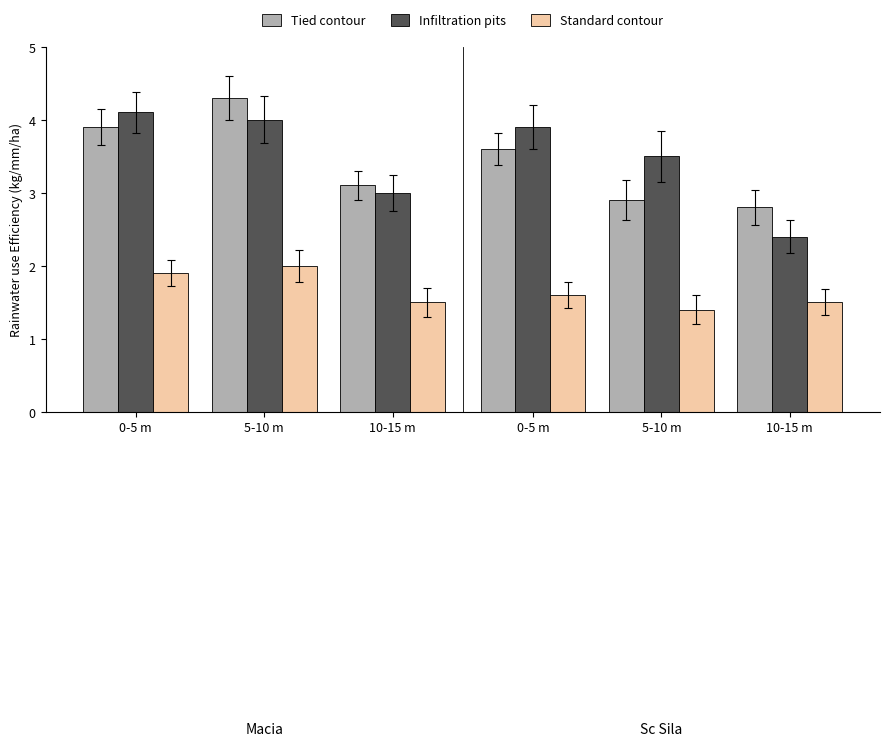

What is the difference between the maximum and minimum values in the Infiltration pits series?

1.7